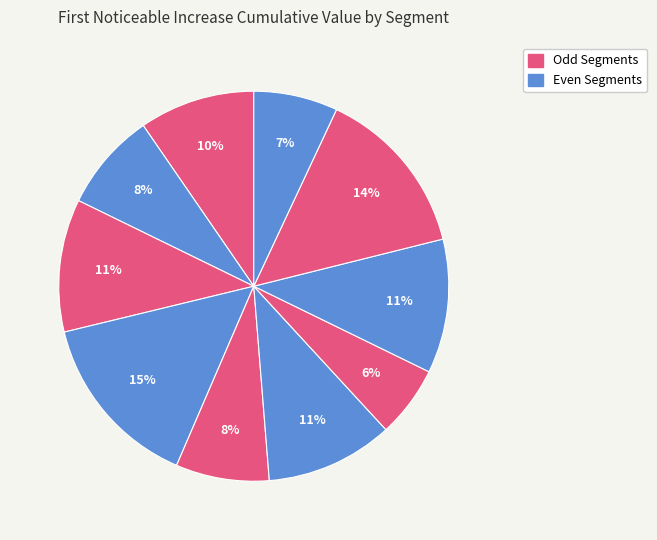

Count the number of slices in the pie.

10